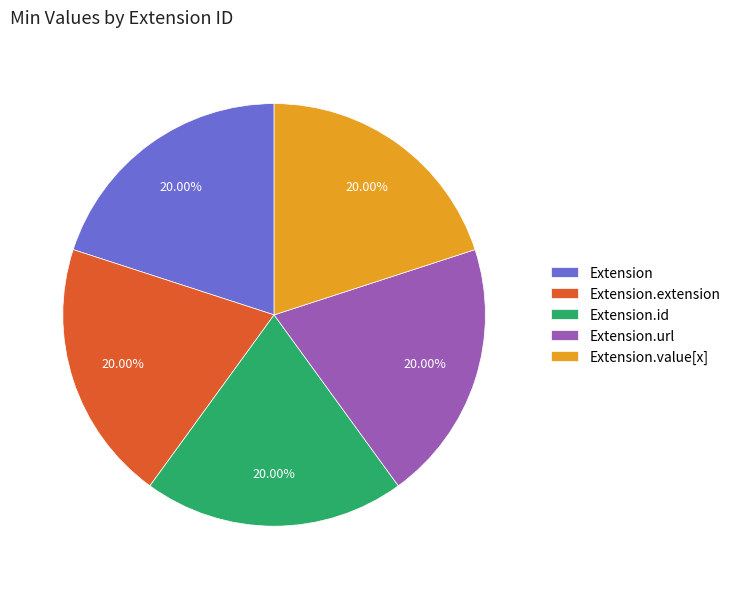

Is Extension.url the majority of the pie?

No